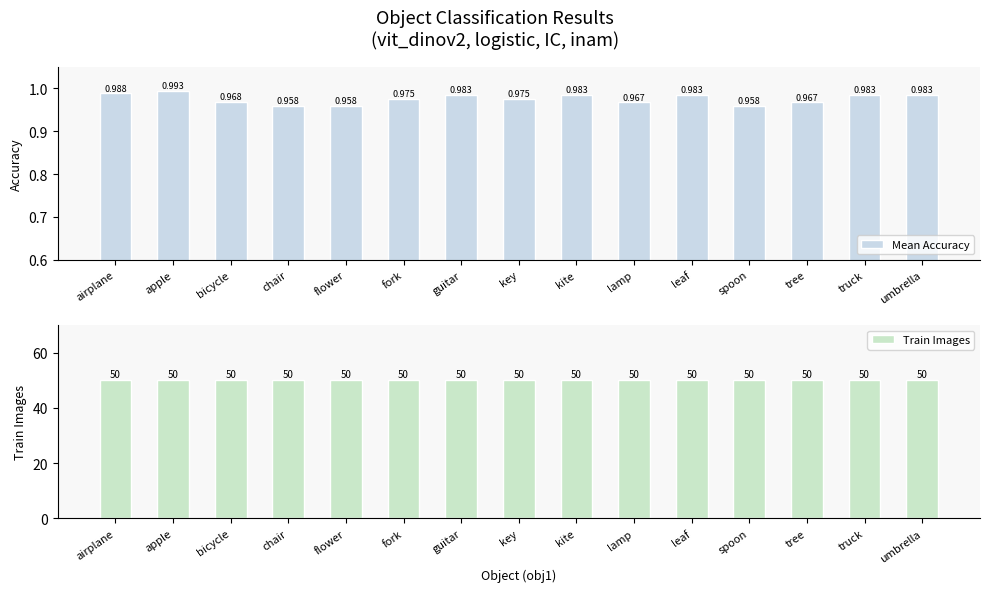

Is it true that Train Images equals 87.4 at spoon?

False